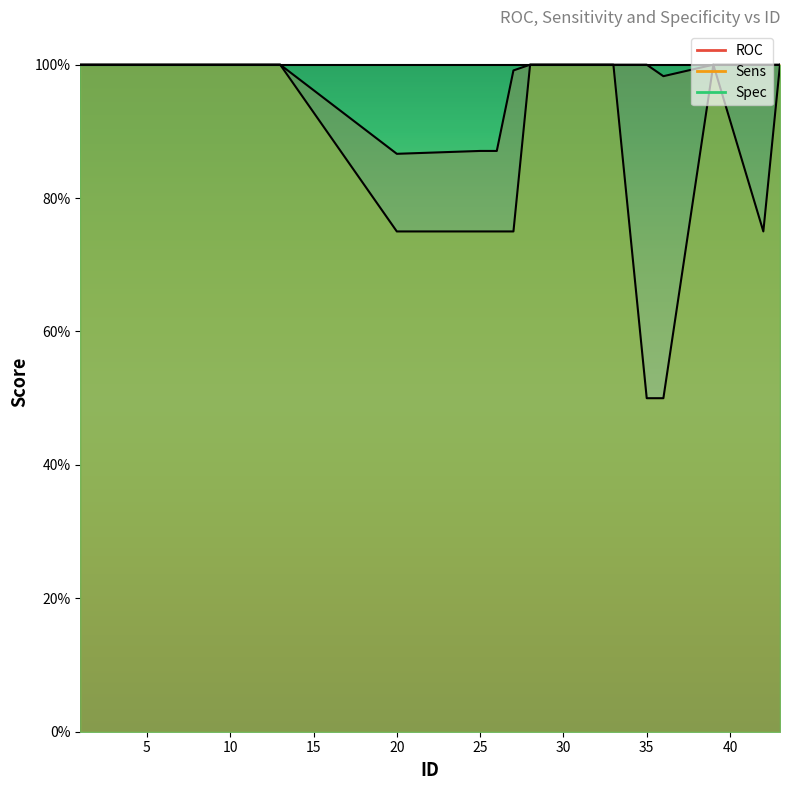

True or false: Spec and ROC cross at least once.

False